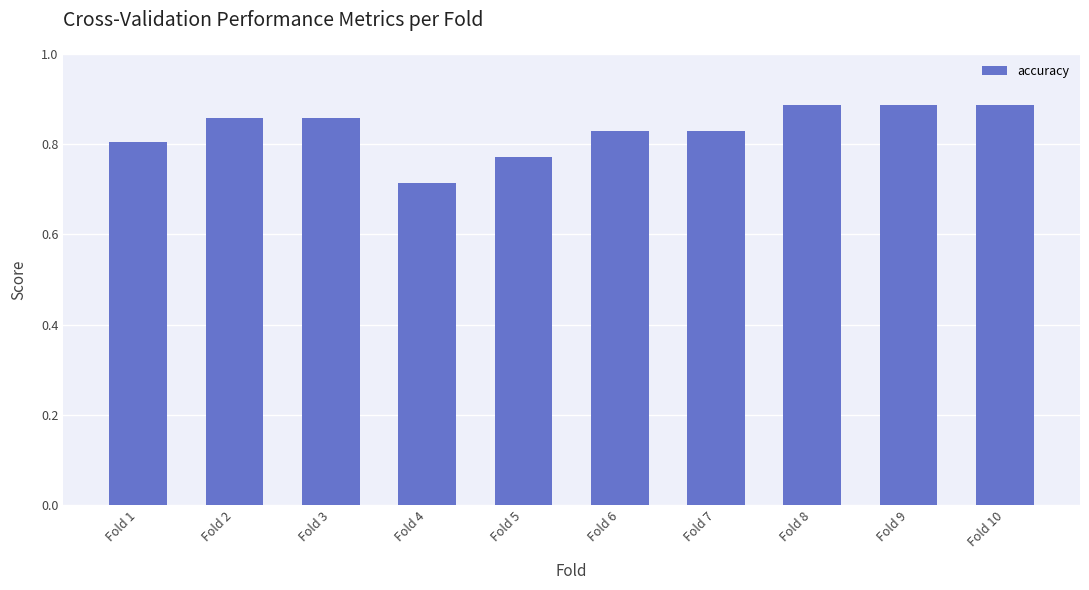

True or false: the data shows 0.8 at Fold 5.

True